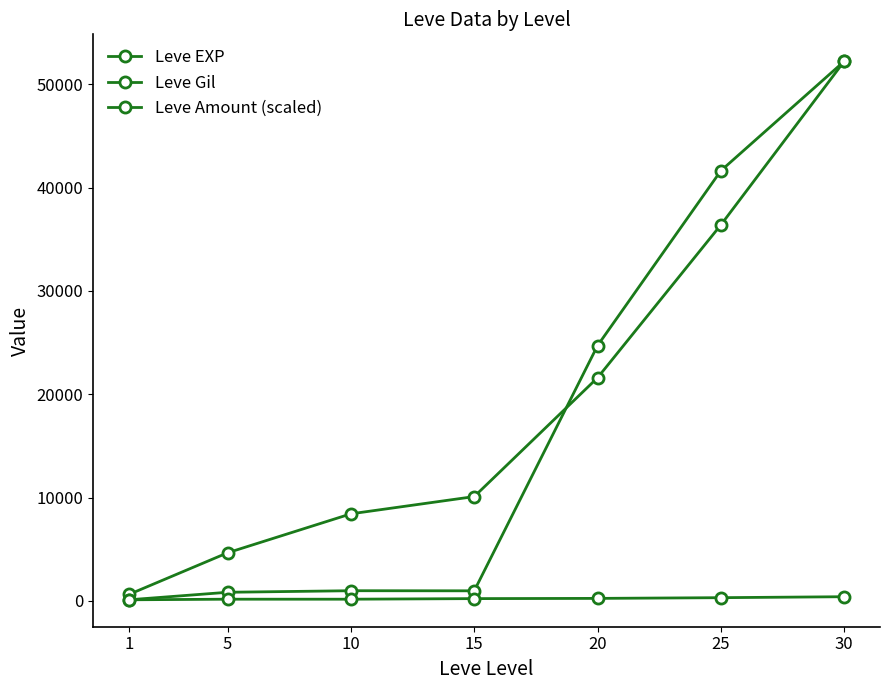

At how many categories does at least one series exceed 44528?

1